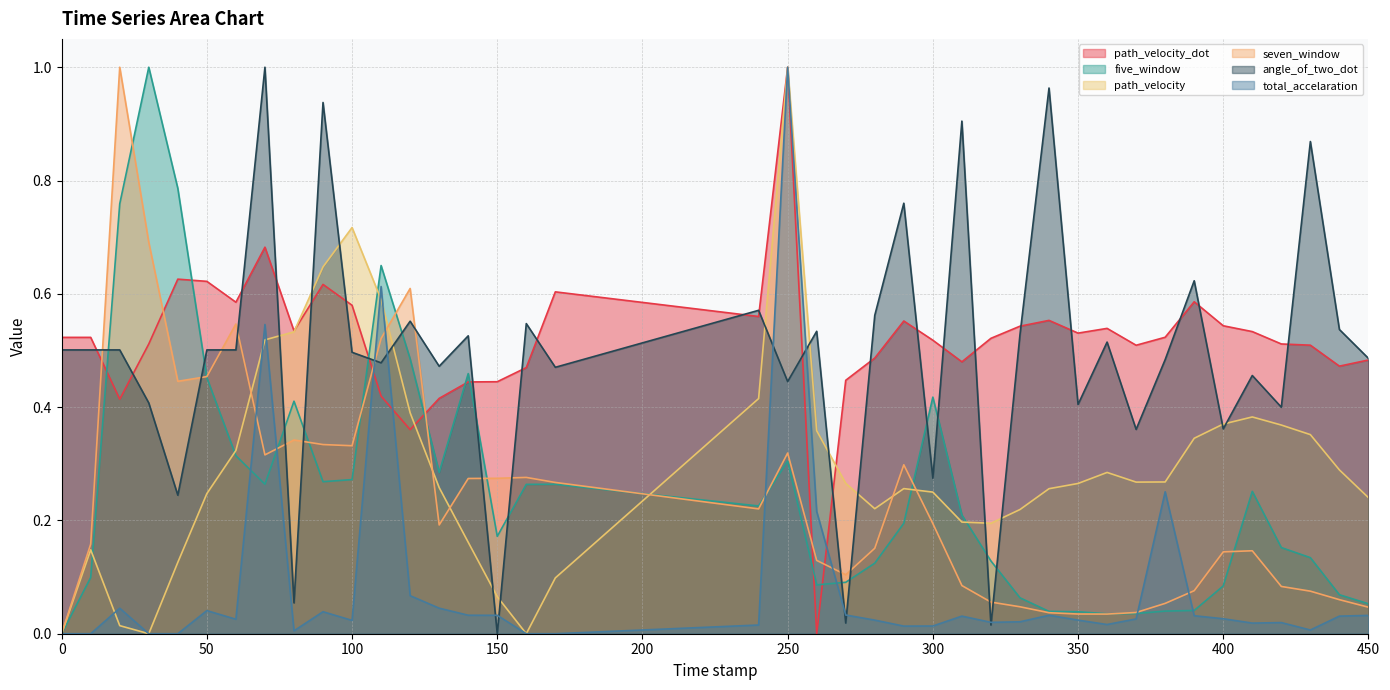

Reading right to left, extract all data points from this chart.

path_velocity_dot: 0.5	0.5	0.5	0.5	0.5	0.5	0.6	0.5	0.5	0.5	0.5	0.6	0.5	0.5	0.5	0.5	0.6	0.5	0.4	0.0	1.0	0.6	0.6	0.5	0.4	0.4	0.4	0.4	0.4	0.6	0.6	0.5	0.7	0.6	0.6	0.6	0.5	0.4	0.5	0.5
five_window: 0.1	0.1	0.1	0.2	0.3	0.1	0.0	0.0	0.0	0.0	0.0	0.0	0.1	0.1	0.2	0.4	0.2	0.1	0.1	0.1	0.3	0.2	0.3	0.3	0.2	0.5	0.3	0.5	0.6	0.3	0.3	0.4	0.3	0.3	0.5	0.8	1.0	0.8	0.1	0.0
path_velocity: 0.2	0.3	0.4	0.4	0.4	0.4	0.3	0.3	0.3	0.3	0.3	0.3	0.2	0.2	0.2	0.2	0.3	0.2	0.3	0.4	1.0	0.4	0.1	0.0	0.1	0.2	0.3	0.4	0.6	0.7	0.6	0.5	0.5	0.3	0.2	0.1	0.0	0.0	0.1	0.0
seven_window: 0.0	0.1	0.1	0.1	0.1	0.1	0.1	0.1	0.0	0.0	0.0	0.0	0.0	0.1	0.1	0.2	0.3	0.2	0.1	0.1	0.3	0.2	0.3	0.3	0.3	0.3	0.2	0.6	0.5	0.3	0.3	0.3	0.3	0.5	0.5	0.4	0.7	1.0	0.2	0.0
angle_of_two_dot: 0.5	0.5	0.9	0.4	0.5	0.4	0.6	0.5	0.4	0.5	0.4	1.0	0.5	0.0	0.9	0.3	0.8	0.6	0.0	0.5	0.4	0.6	0.5	0.5	0.0	0.5	0.5	0.6	0.5	0.5	0.9	0.1	1.0	0.5	0.5	0.2	0.4	0.5	0.5	0.5
total_accelaration: 0.0	0.0	0.0	0.0	0.0	0.0	0.0	0.3	0.0	0.0	0.0	0.0	0.0	0.0	0.0	0.0	0.0	0.0	0.0	0.2	1.0	0.0	0.0	0.0	0.0	0.0	0.0	0.1	0.6	0.0	0.0	0.0	0.5	0.0	0.0	0.0	0.0	0.0	0.0	0.0